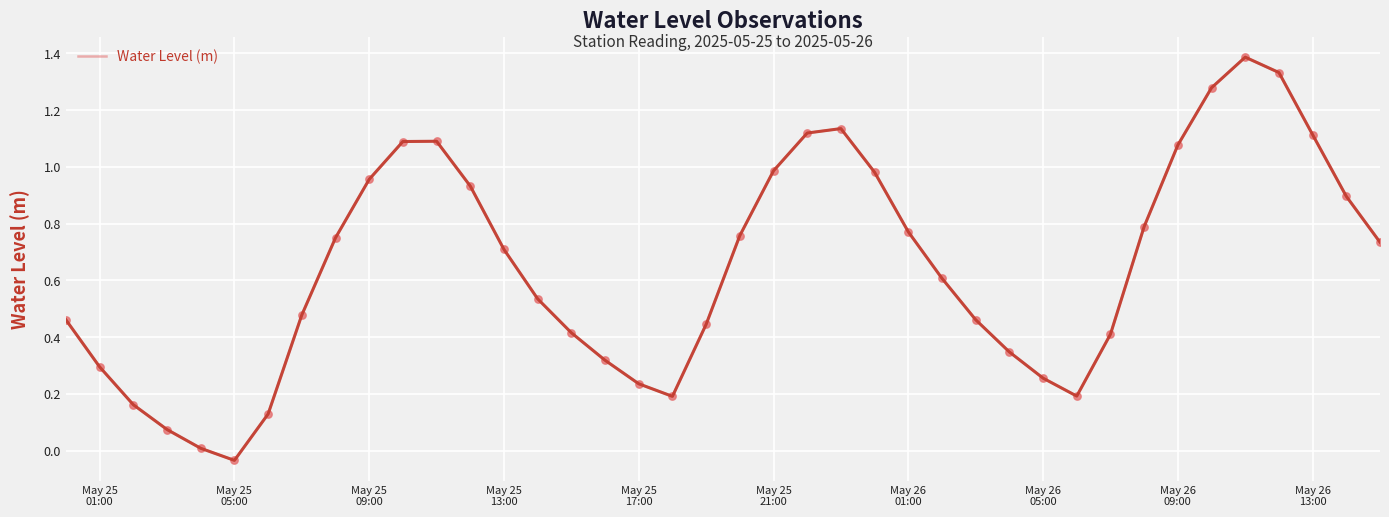

What is the maximum value shown in the chart?

1.4